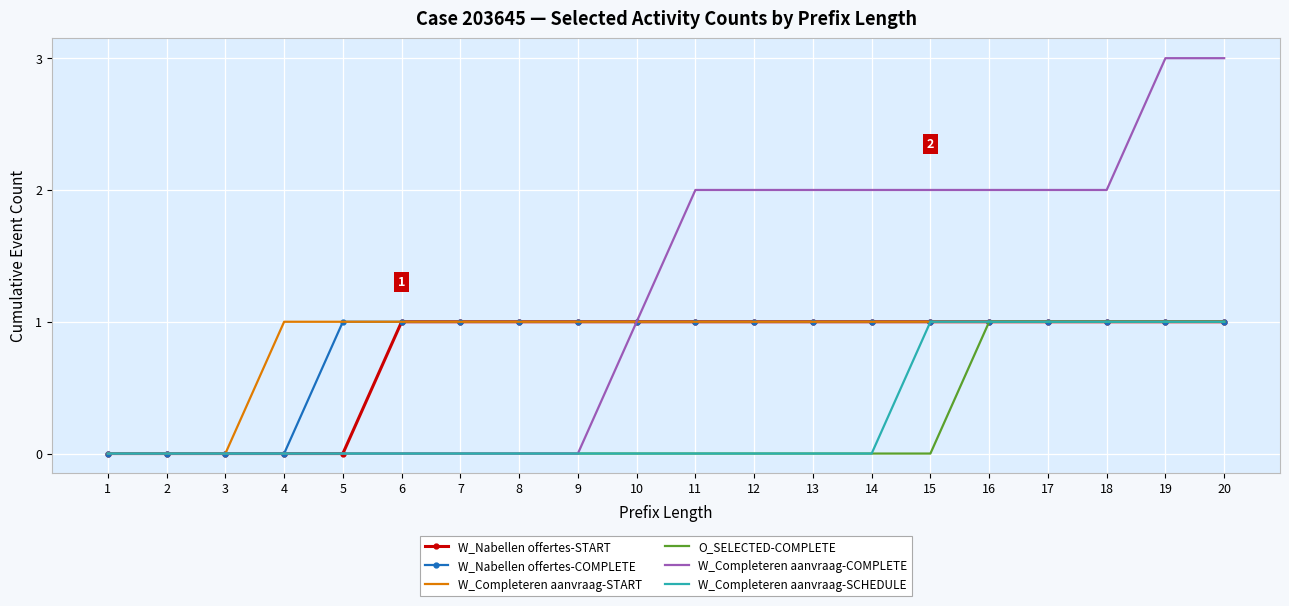

Is it true that W_Nabellen offertes-COMPLETE equals 2 at 15?

False